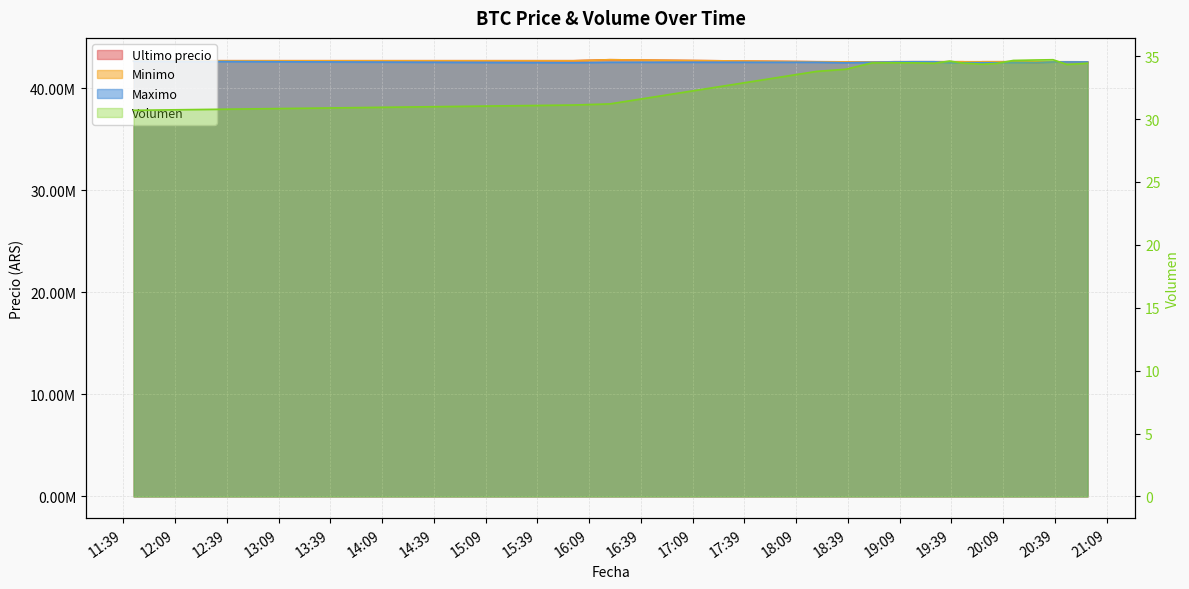

True or false: Minimo has more than 0 interior local peaks.

True